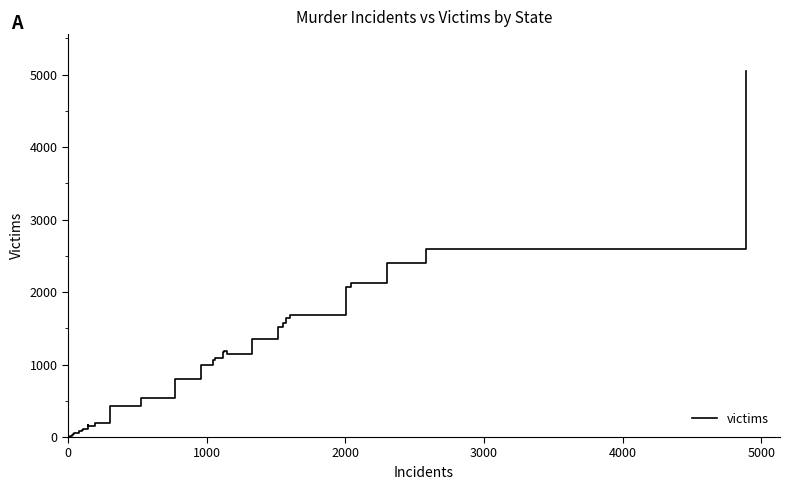

What is the greatest value displayed?

5055